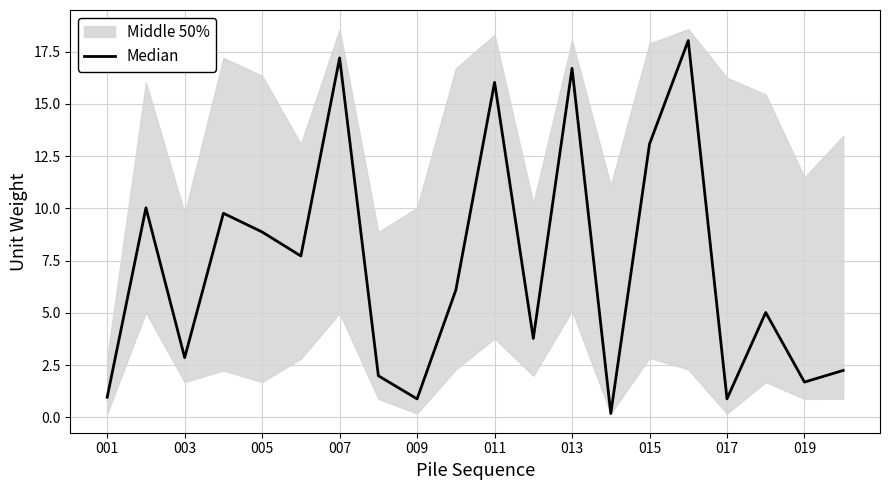

What is the value of the 10th point from the left?

6.1